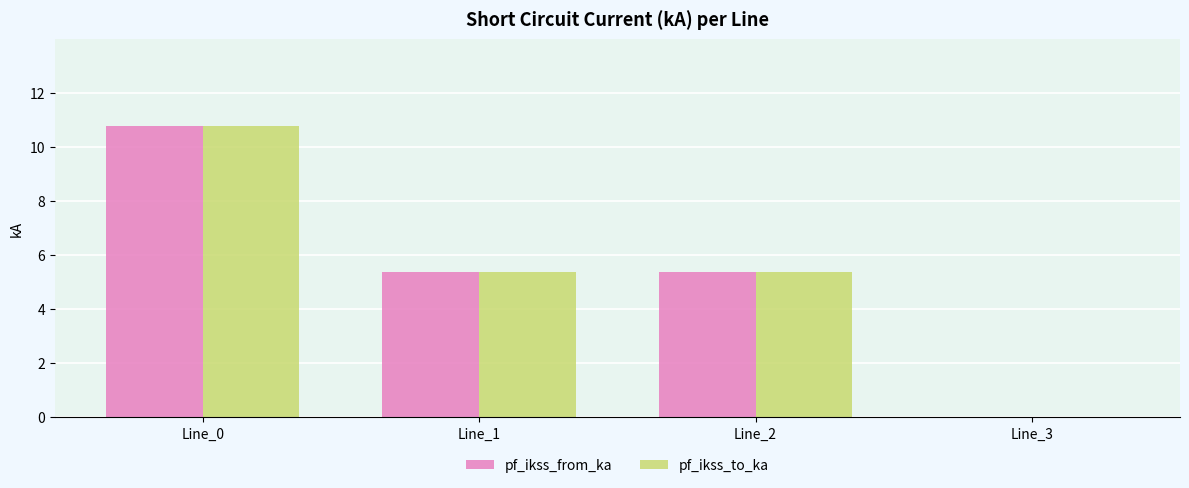

What is the average value of the pf_ikss_to_ka series?

5.4